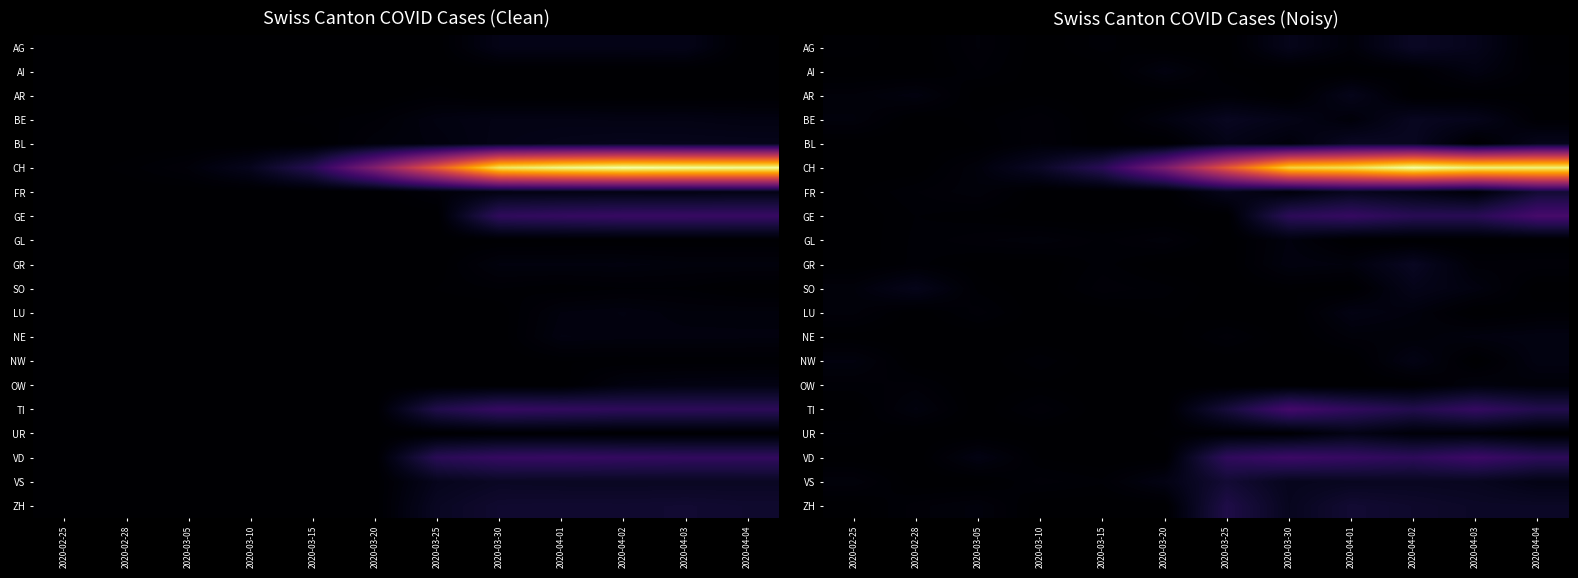

What is the sum of all SO values?

422.4